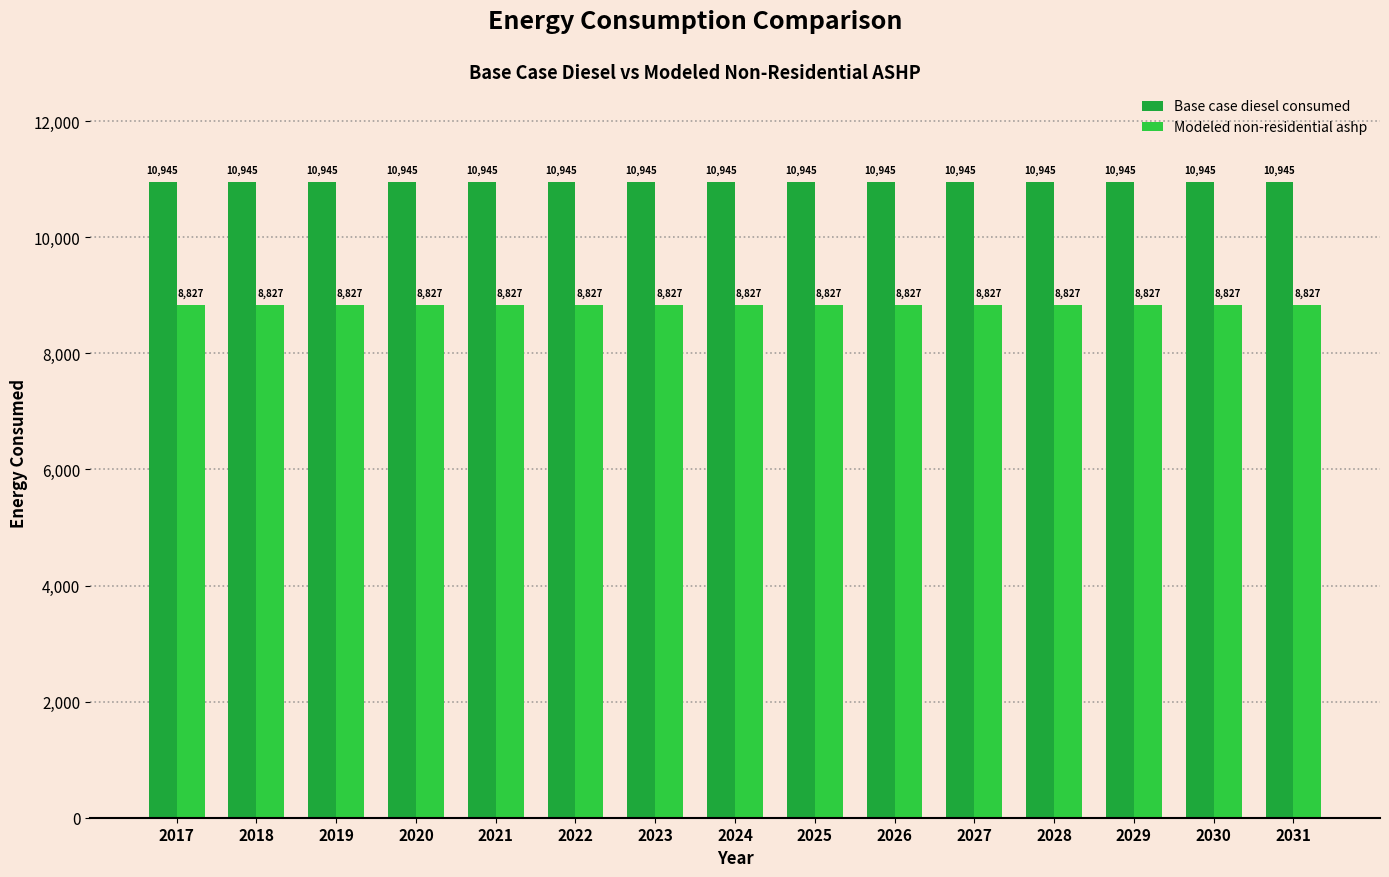

At how many categories does at least one series exceed 10843?

15